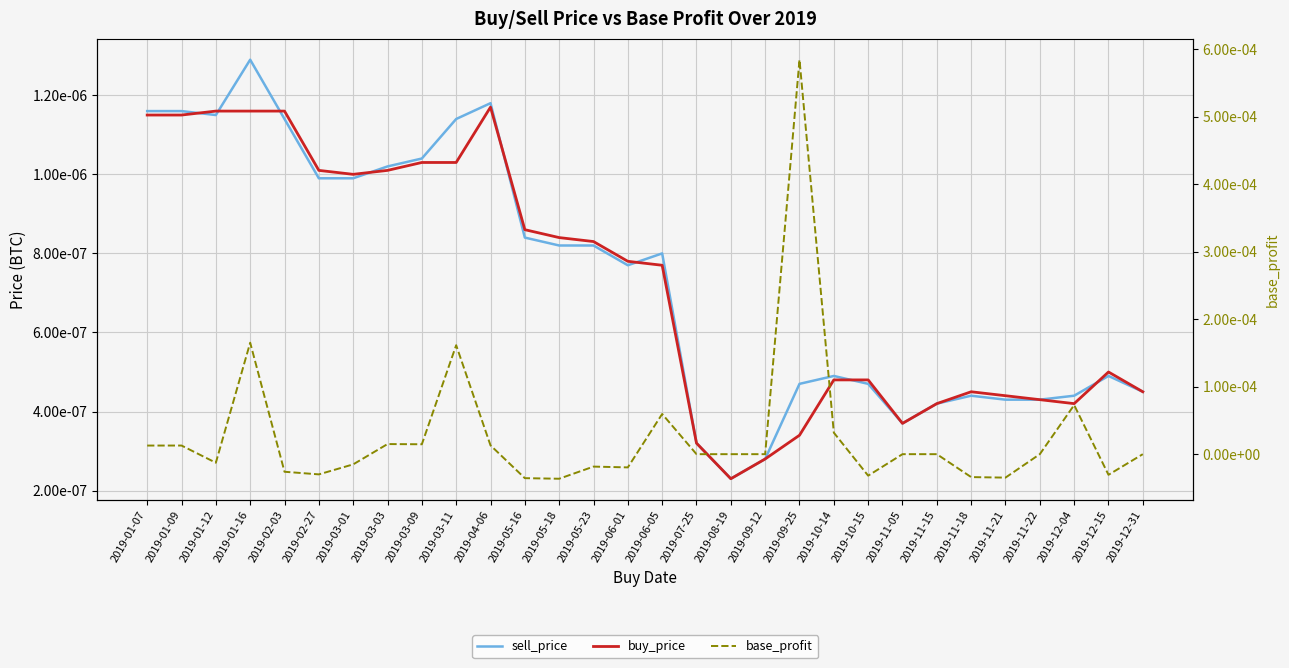

Where is sell_price nearest to the value 0?

2019-08-19